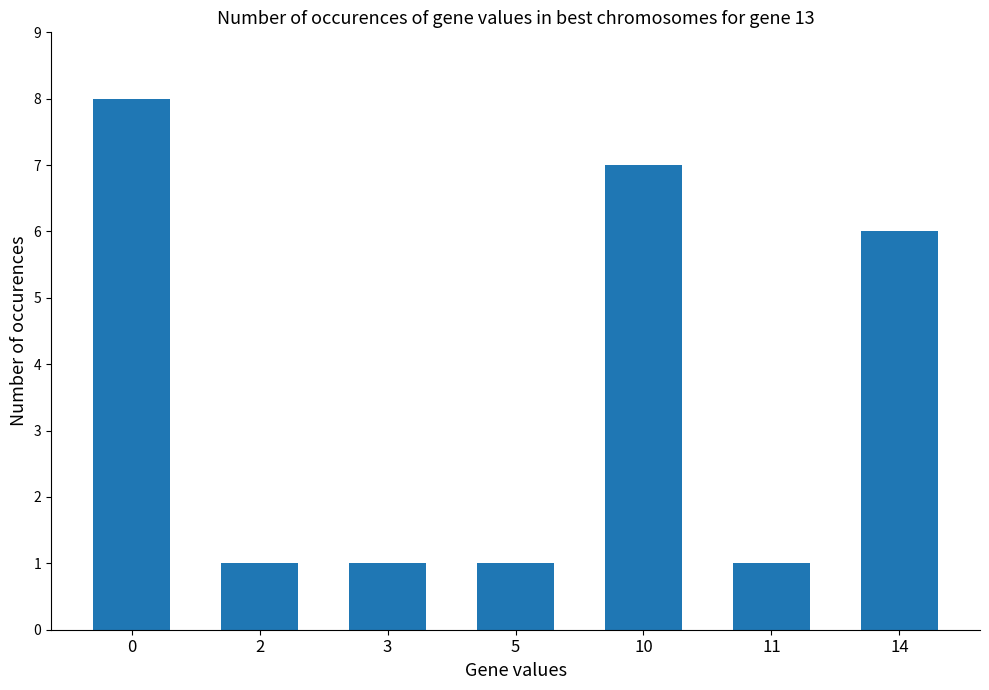

Reading right to left, extract all data points from this chart.

14=6	11=1	10=7	5=1	3=1	2=1	0=8